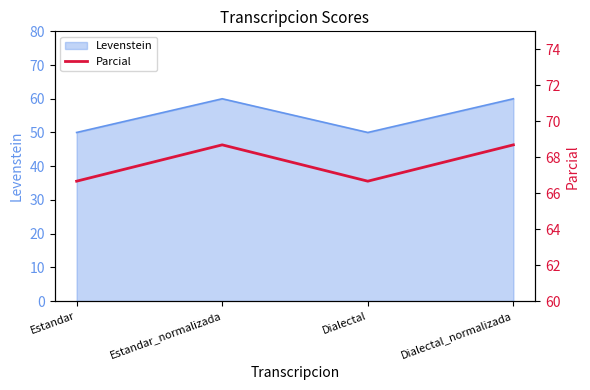

The Levenstein series shows 50 at Dialectal. True or false?

True